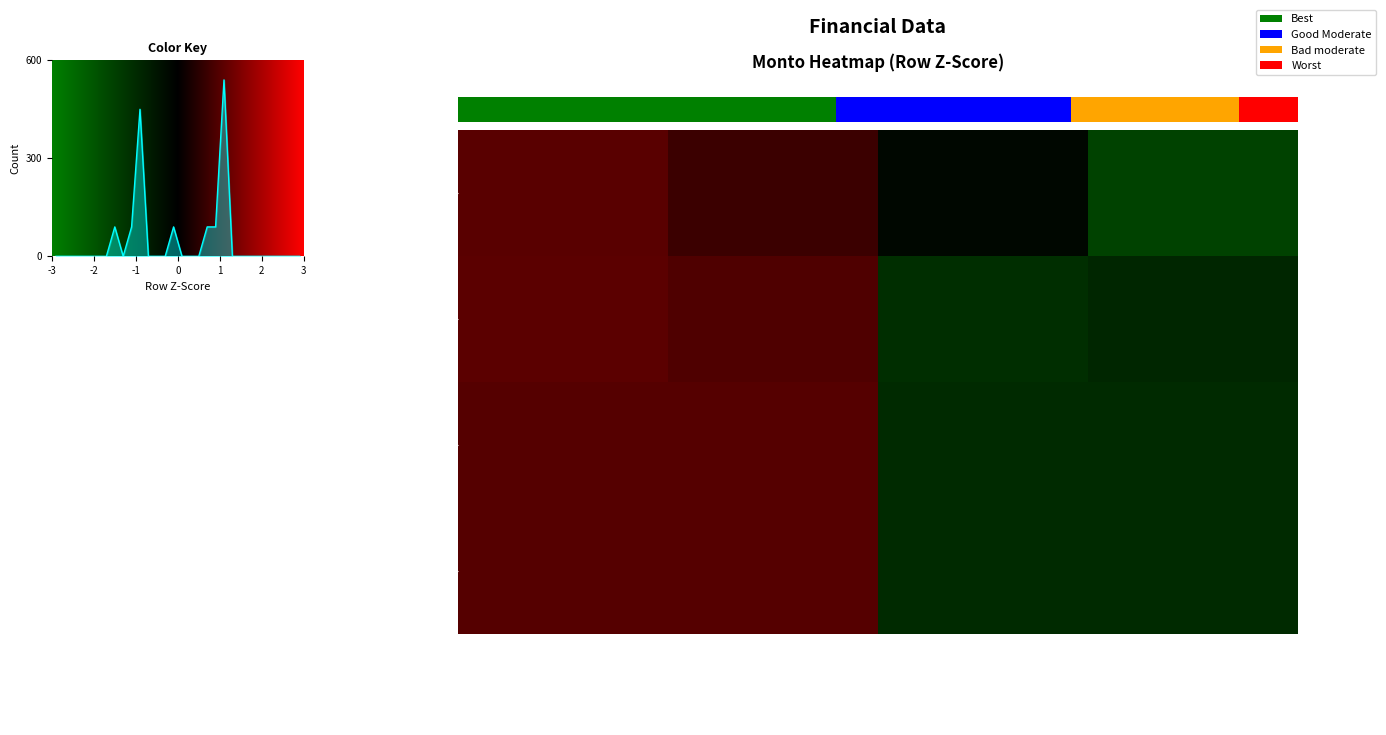

Is the value of 000-0000000-0 at Monto_Prestados greater than the value of 00117762054 at Monto_Inversion_Actual?

No